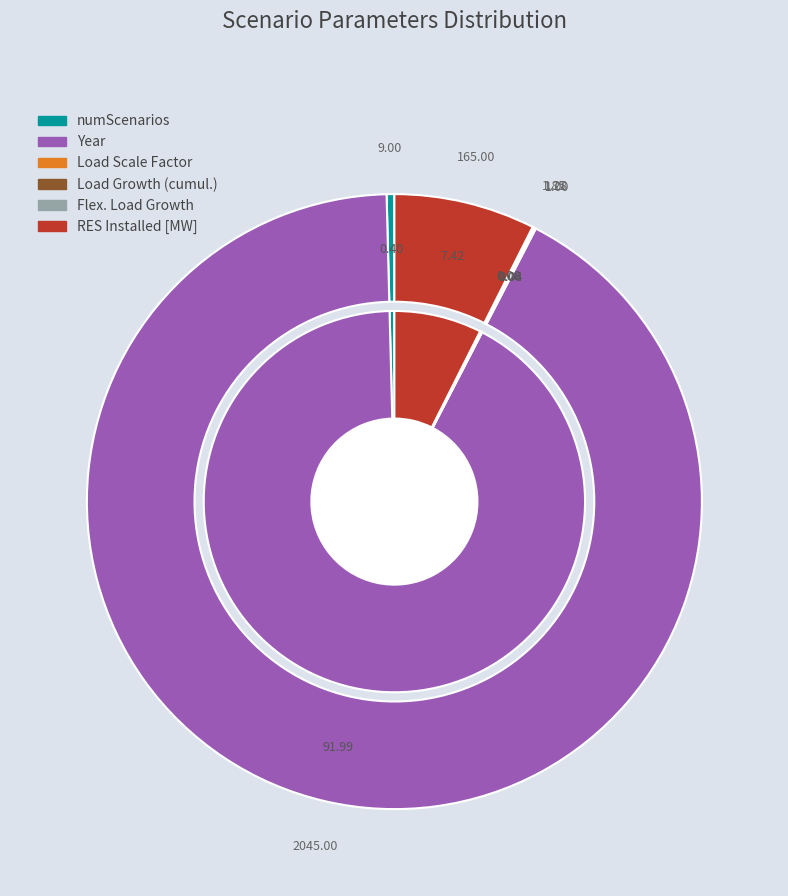

Does any single category account for the majority?

Yes